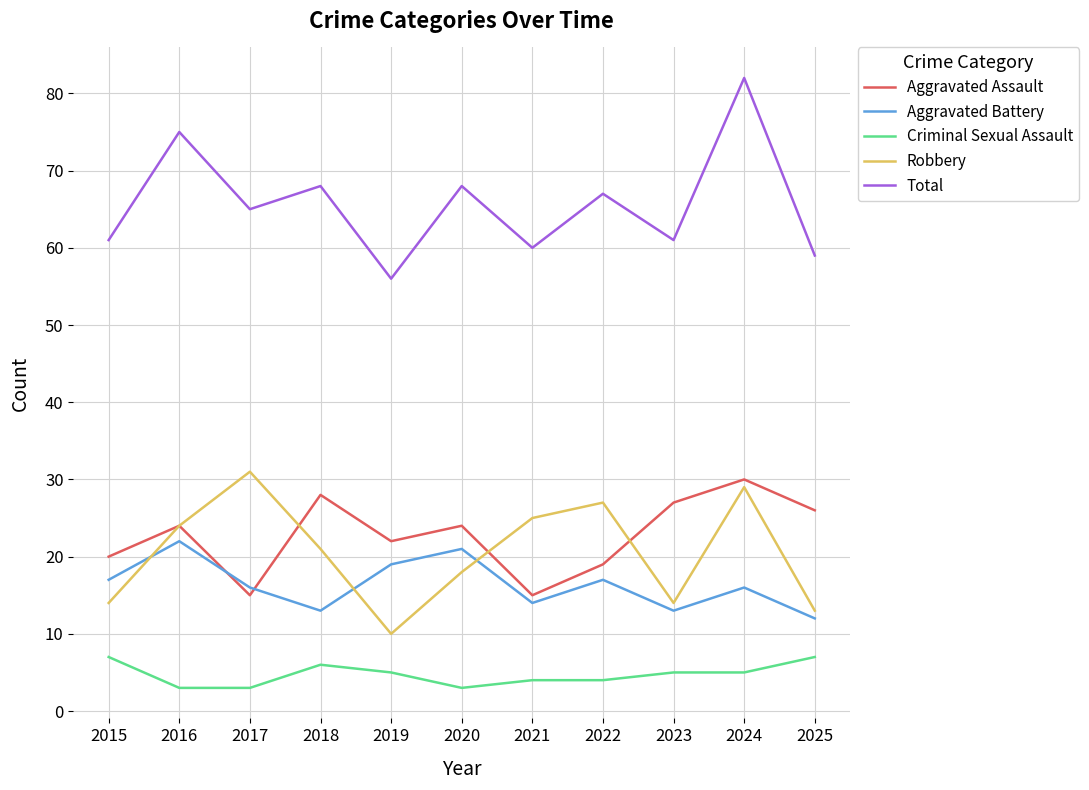

What is the average value of the Total series?

66